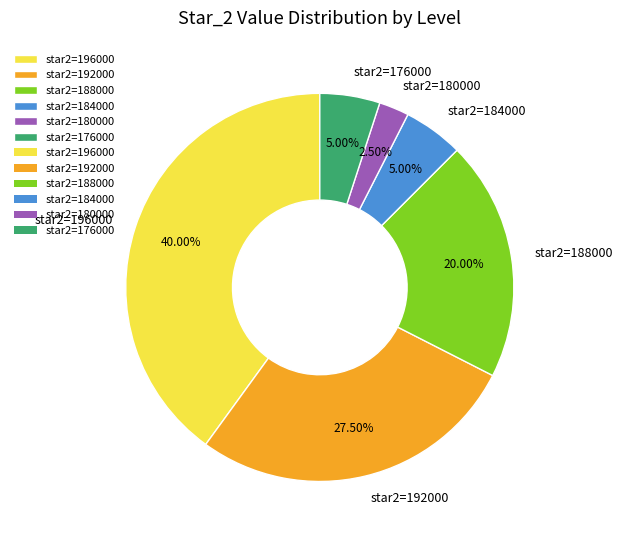

Does star2=188000 account for over 50% of the chart?

No